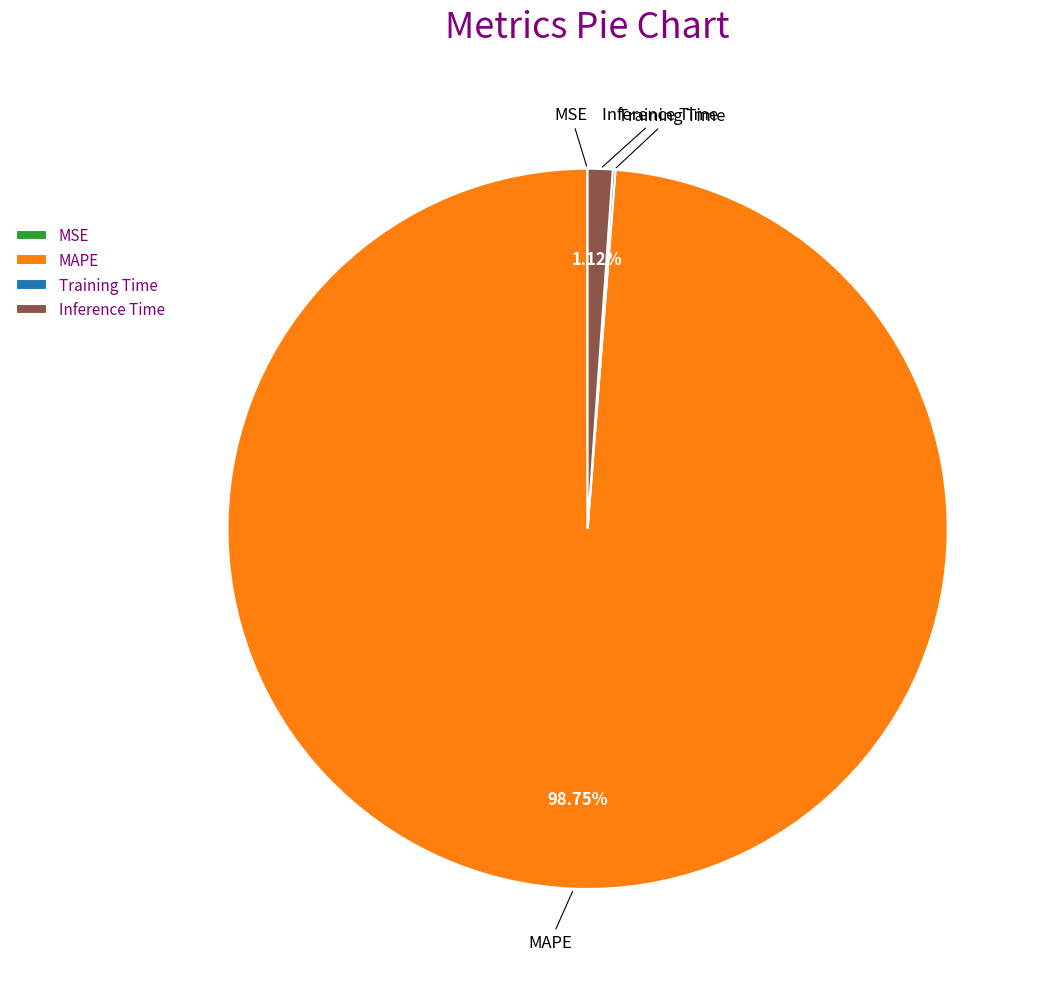

Is there a majority slice in this chart?

Yes